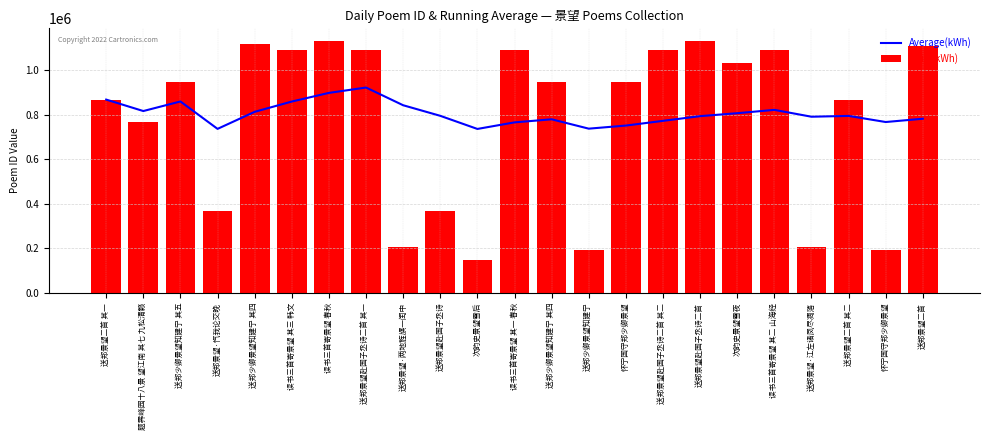

Where is Average(kWh) nearest to the value 829817?

读书三首寄景望 其二 山海经